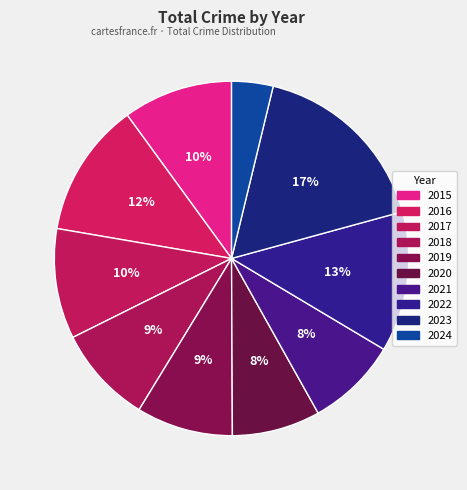

To the nearest percent, what percentage of the pie is 2016?

12%